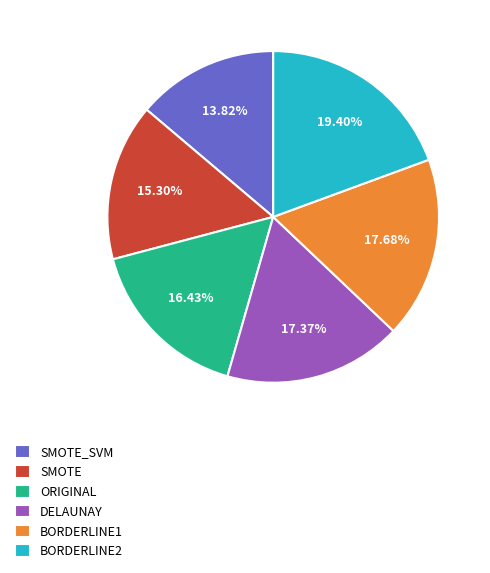

Approximately how many times larger is the value at DELAUNAY compared to BORDERLINE1?

1.0